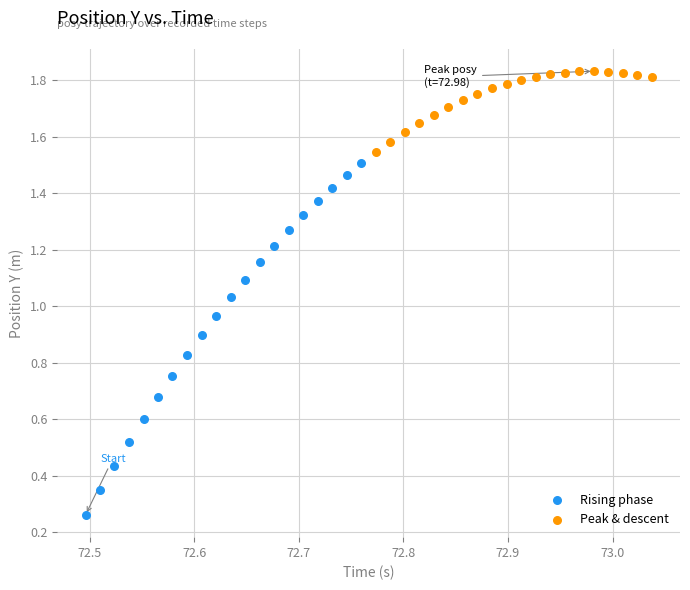

Which series has the widest spread of Y values?

Rising phase